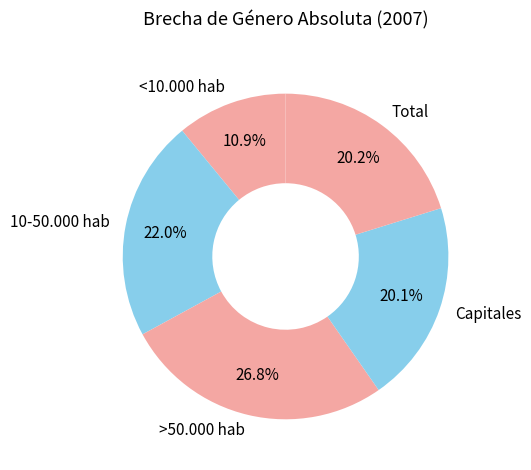

Count the number of slices in the pie.

5